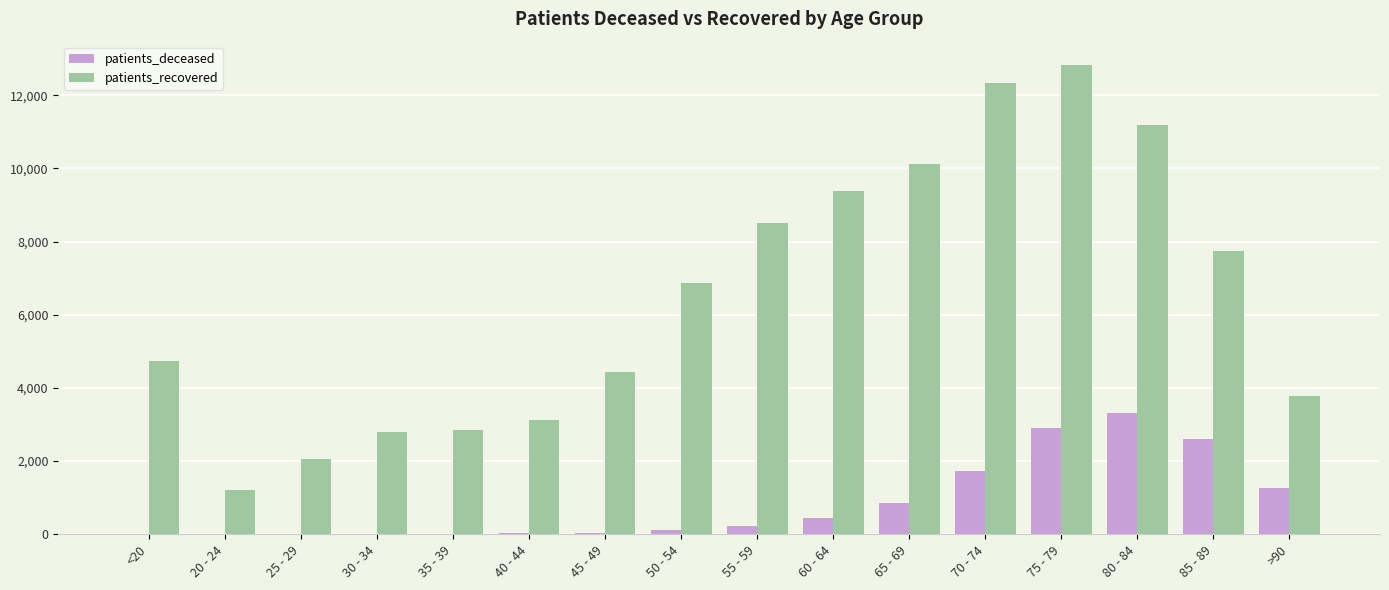

What is the sum of all patients_recovered values?

103939